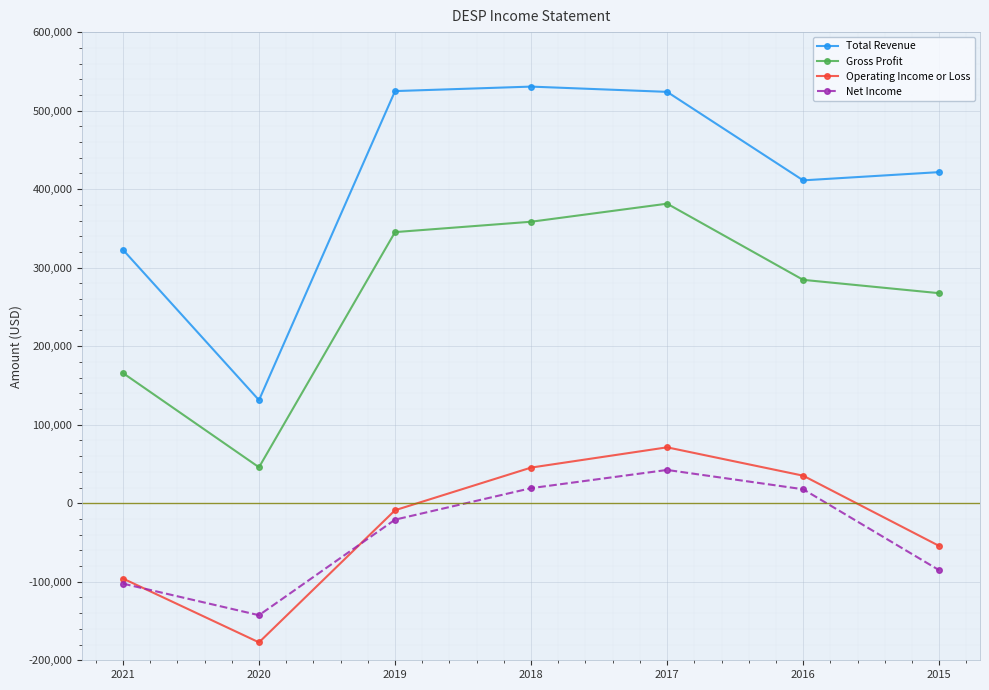

Rank the series by their maximum value, from lowest to highest.

Net Income, Operating Income or Loss, Gross Profit, Total Revenue